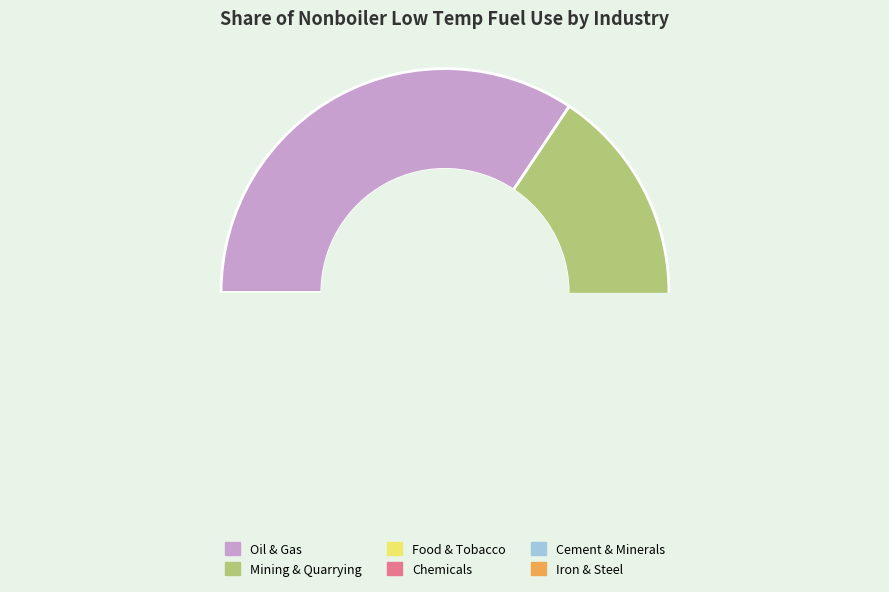

How many slices are in this pie chart?

6